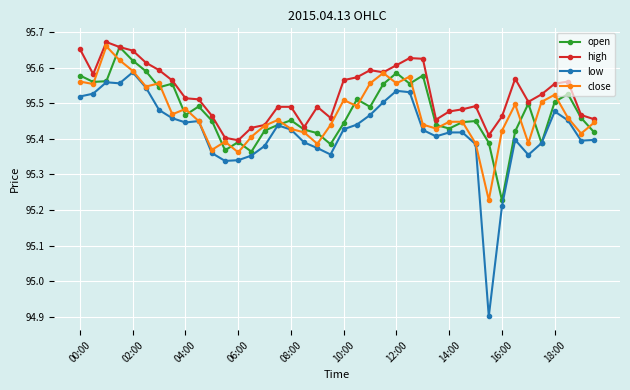

What is the minimum value shown in the chart?

94.9